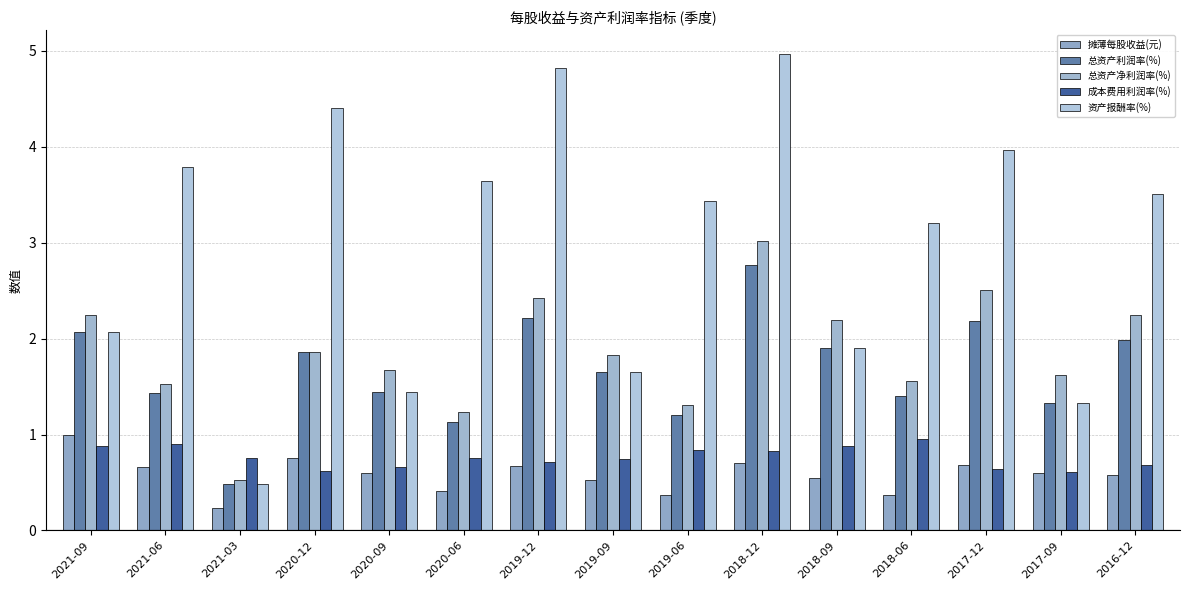

What position from the left is 2018-09?

11